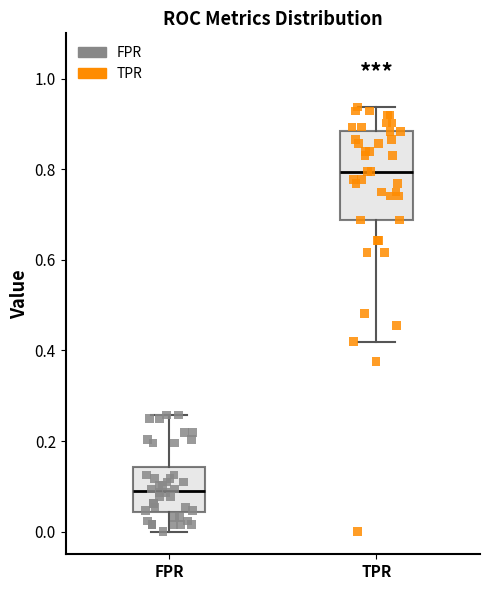

Which box has the lowest median line?

FPR